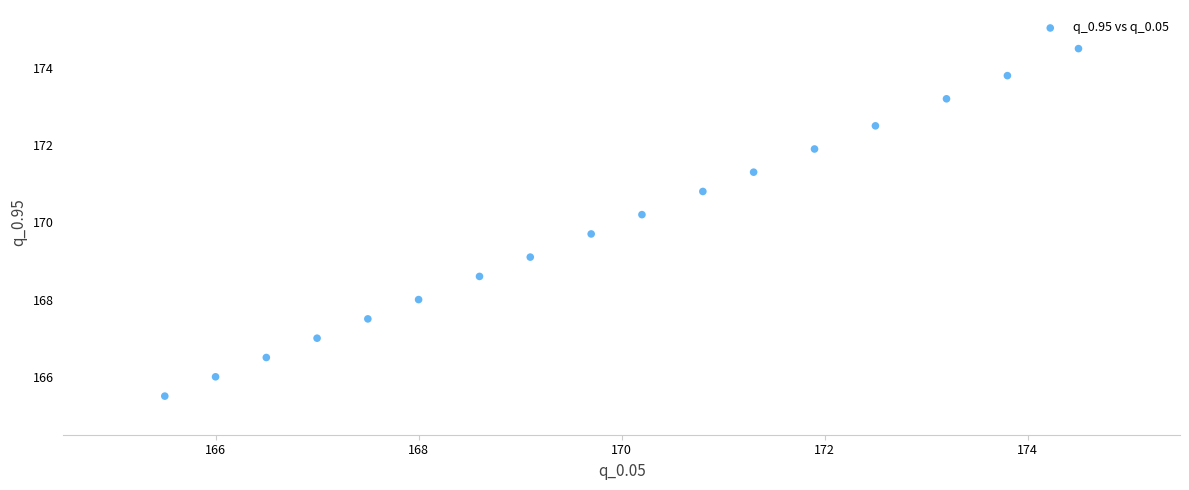

What is the range of Y values (max minus min)?

9.0